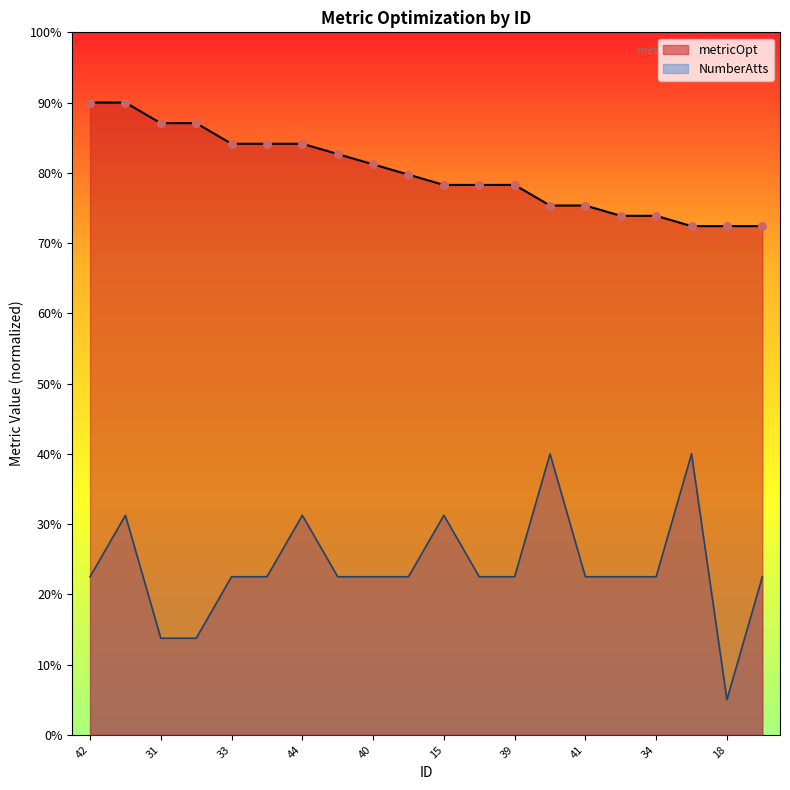

What are all the series names shown in the legend?

metricOpt, NumberAtts